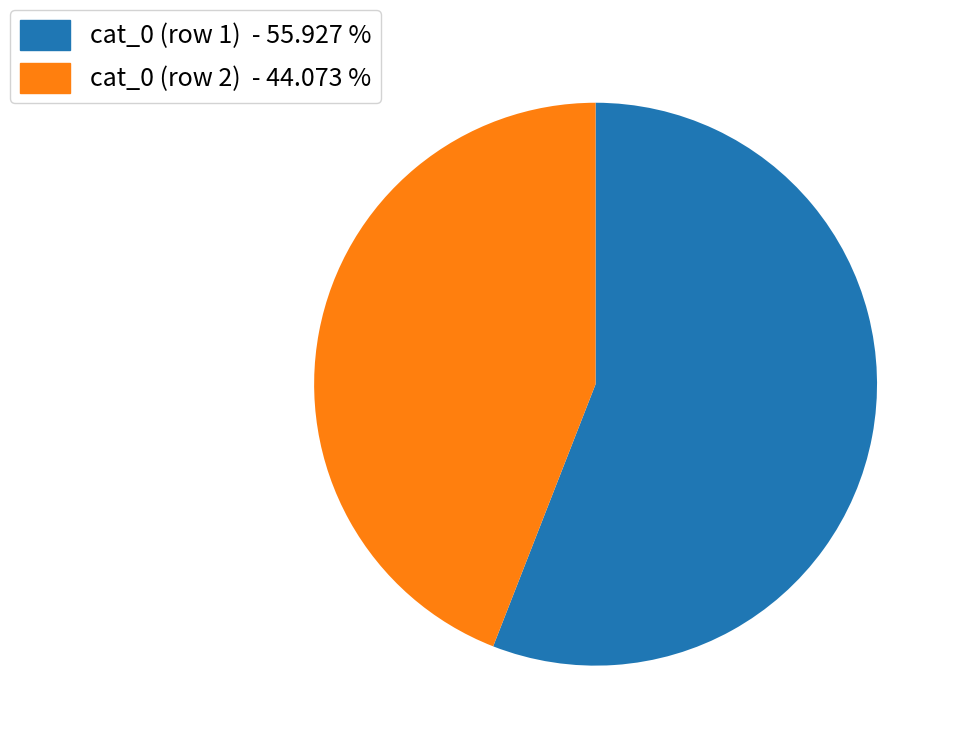

Does any single category account for the majority?

Yes